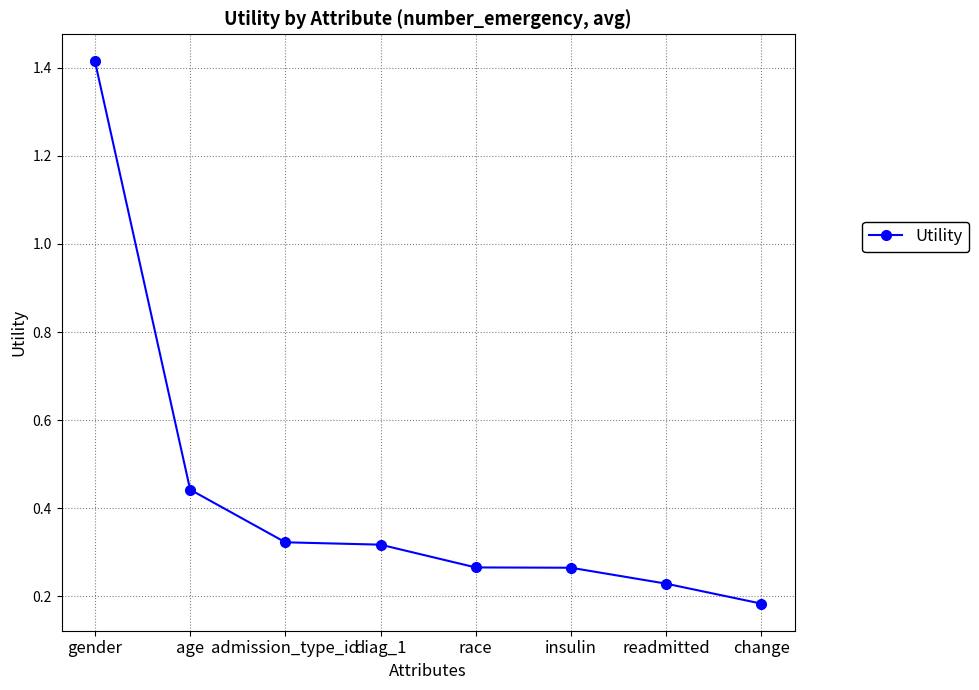

What is the sum of the values at admission_type_id and age?

0.8